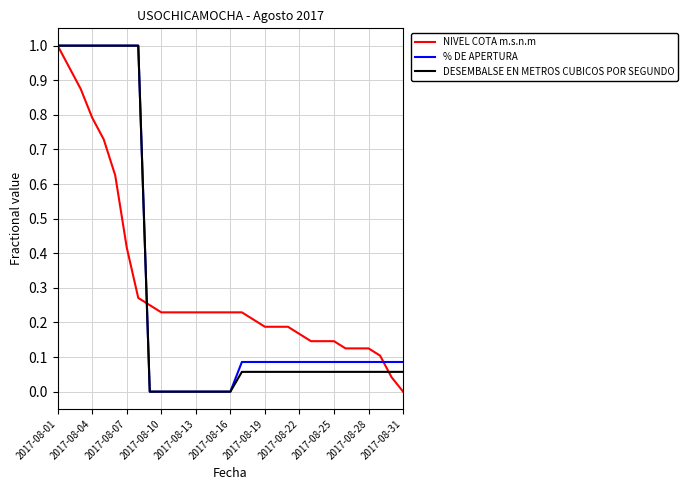

How many series are shown in this chart?

3